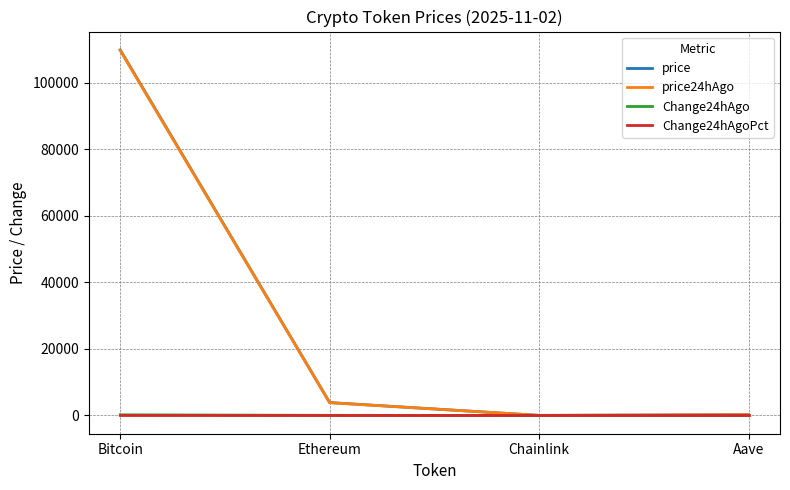

What is the total value across all series at Ethereum?

7736.1